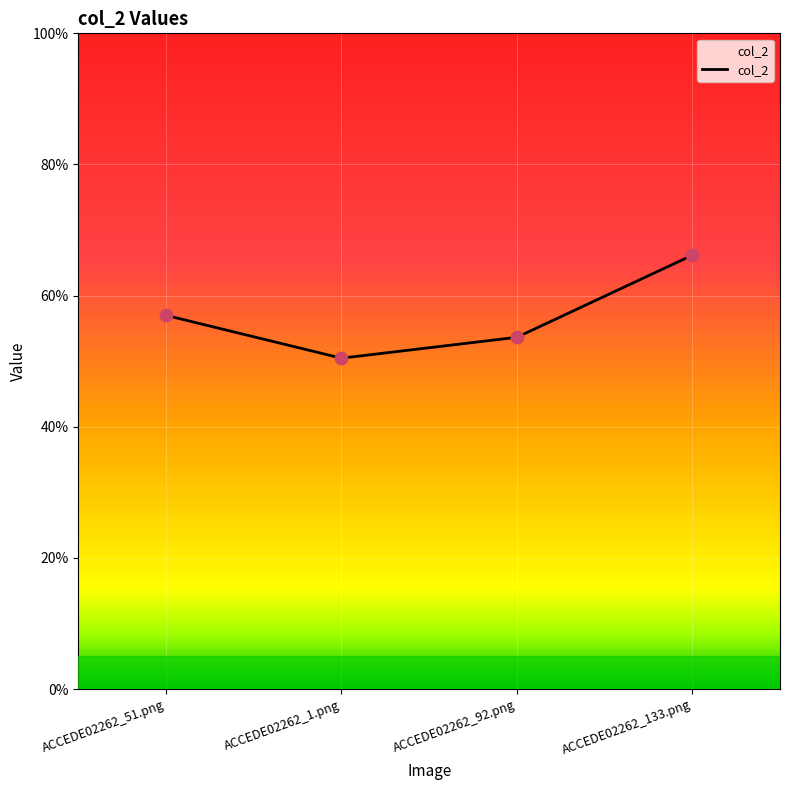

Which has a higher value, ACCEDE02262_51.png or ACCEDE02262_92.png?

ACCEDE02262_51.png